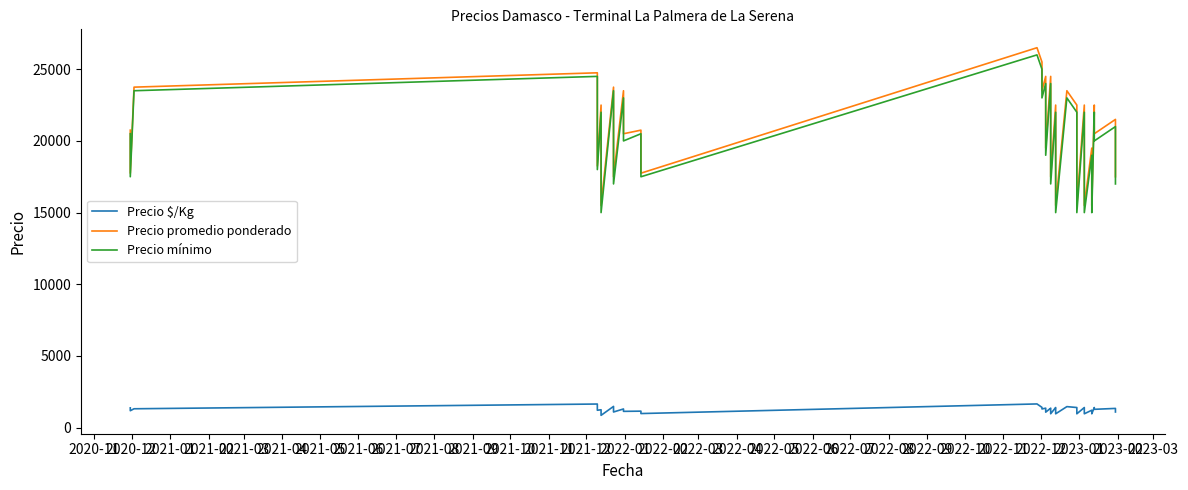

Reading left to right, transcribe all the data shown in this chart.

Precio $/Kg: 1383	1183	1319	1650	1517	1217	1250	1139	861	1484	1344	1094	1306	1139	1153	986	1656	1417	1306	1361	1083	1361	1250	972	1406	1281	969	1469	1406	1219	969	1406	1219	969	1219	969	1406	1281	1344	1094
Precio promedio ponderado: 20750	17750	23750	24750	22750	18250	22500	20500	15500	23750	21500	17500	23500	20500	20750	17750	26500	25500	23500	24500	19500	24500	22500	17500	22500	20500	15500	23500	22500	19500	15500	22500	19500	15500	19500	15500	22500	20500	21500	17500
Precio mínimo: 20500	17500	23500	24500	22500	18000	22000	20000	15000	23500	21000	17000	23000	20000	20500	17500	26000	25000	23000	24000	19000	24000	22000	17000	22000	20000	15000	23000	22000	19000	15000	22000	19000	15000	19000	15000	22000	20000	21000	17000